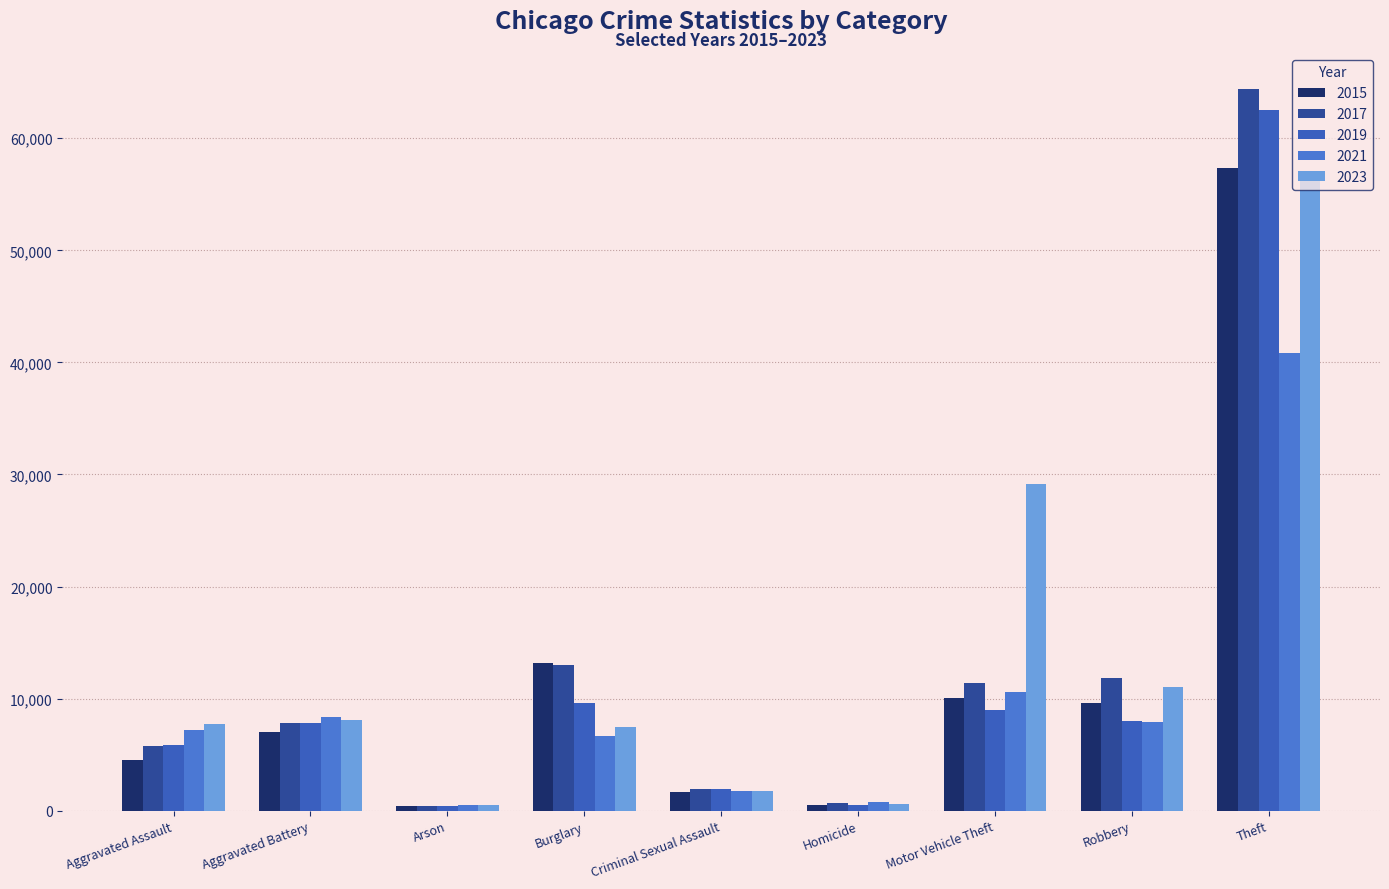

What is the difference between the 2021 values at Robbery and Arson?

7389